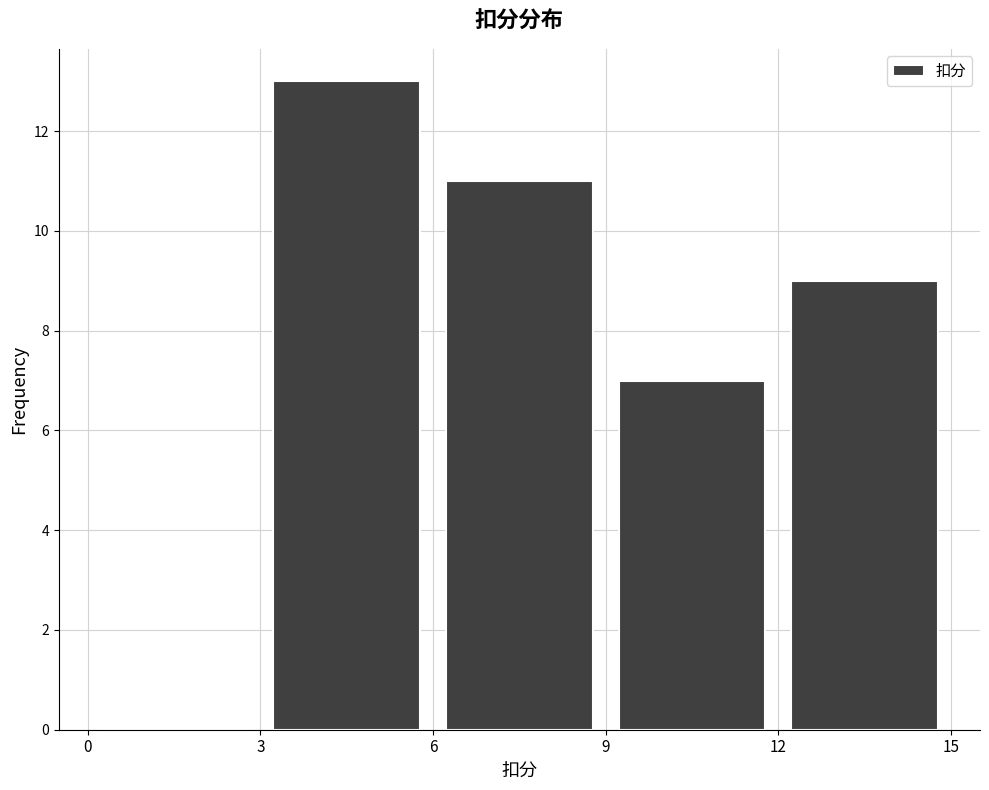

Reading left to right, list every bar in this chart as the range it spans on the x-axis followed by its height. The values are not printed on the chart, so give them approximately, as read against the axis.

0 to 3: 0
3 to 6: 13
6 to 9: 11
9 to 12: 7
12 to 15: 9